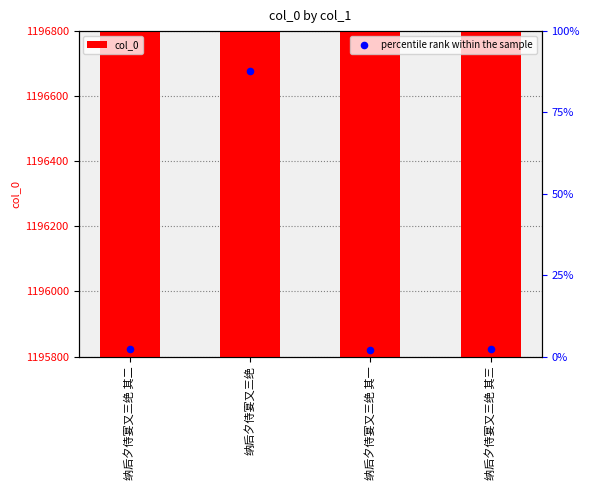

Between 纳后夕侍宴又三绝 其一 and 纳后夕侍宴又三绝, which is larger?

纳后夕侍宴又三绝